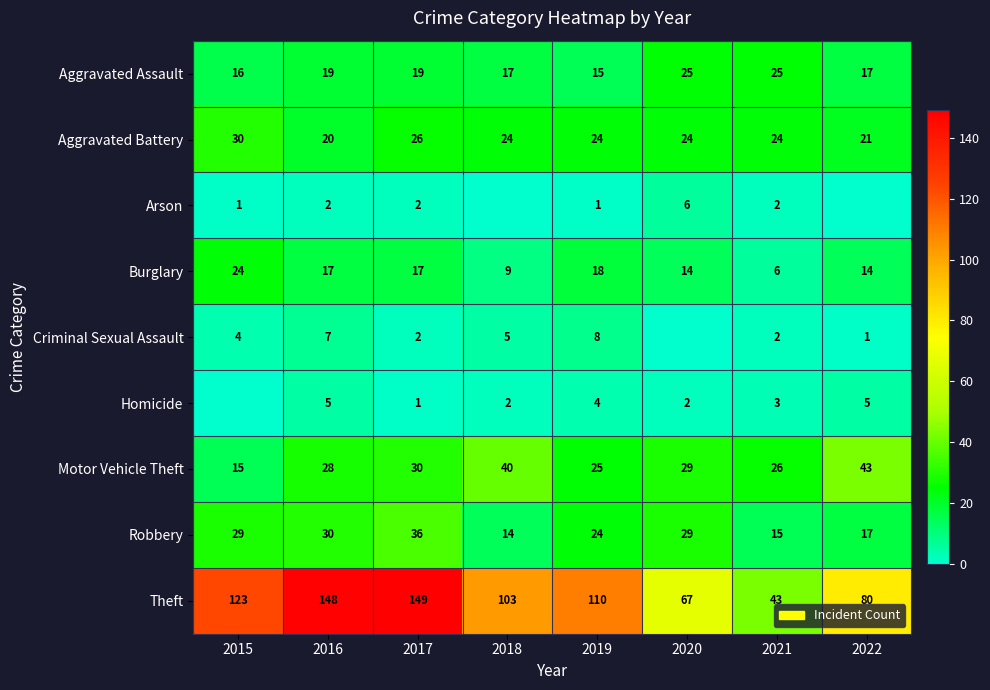

How many series are shown in this chart?

9